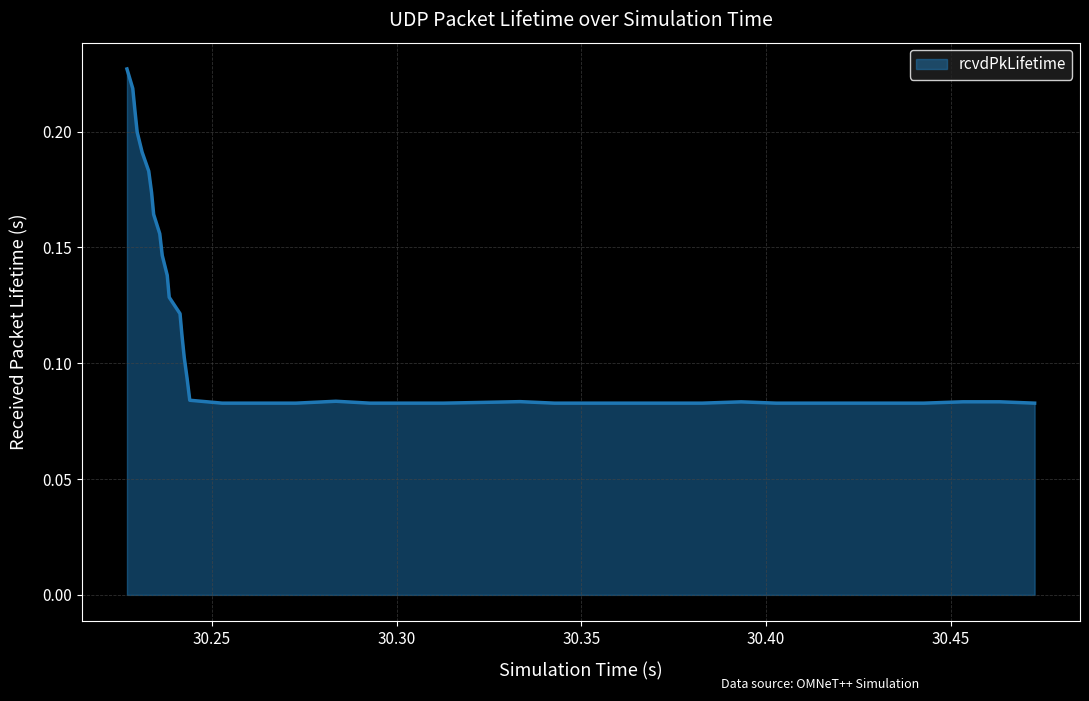

Reading left to right, extract all data points from this chart.

0.2	0.2	0.2	0.2	0.2	0.2	0.2	0.2	0.2	0.1	0.1	0.1	0.1	0.1	0.1	0.1	0.1	0.1	0.1	0.1	0.1	0.1	0.1	0.1	0.1	0.1	0.1	0.1	0.1	0.1	0.1	0.1	0.1	0.1	0.1	0.1	0.1	0.1	0.1	0.1